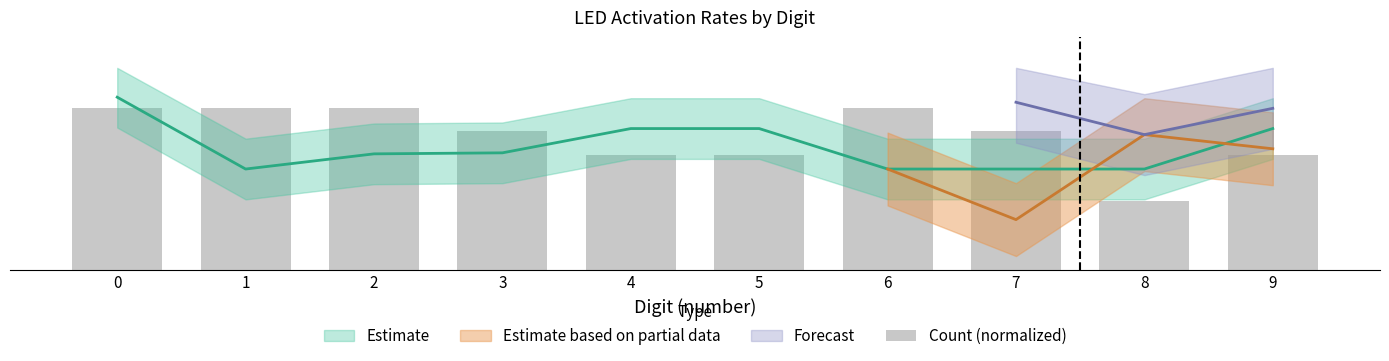

Are the bars grouped side by side (vs. stacked)?

No